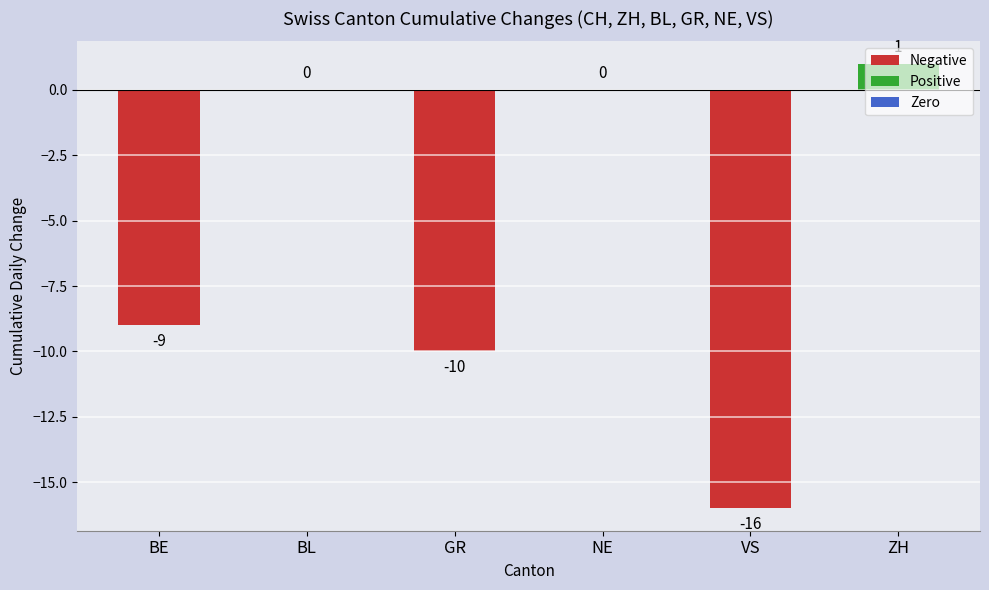

What is the sum of the values at VS and BL?

-16